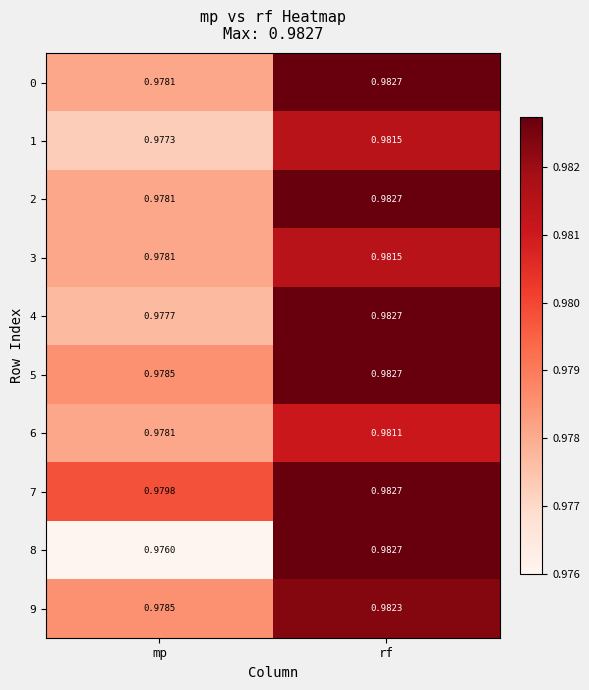

Rank the categories by 2 value from highest to lowest.

rf, mp